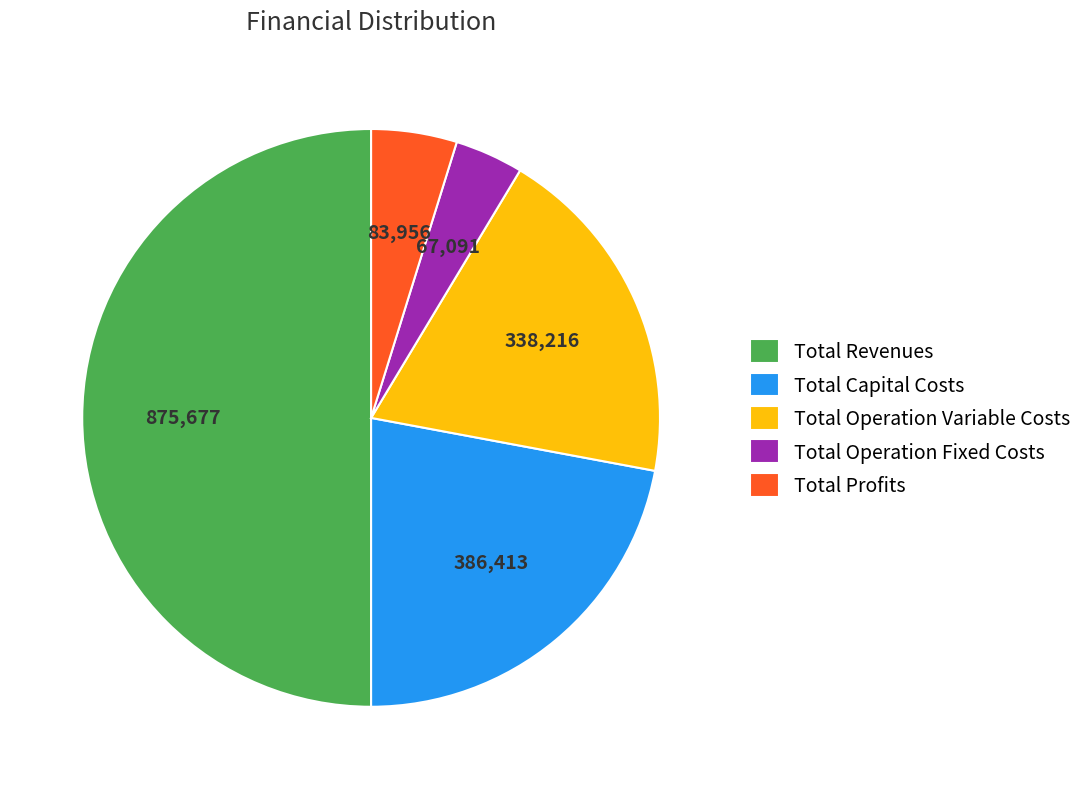

The Total Operation Fixed Costs slice represents 19% of the pie. True or false?

False